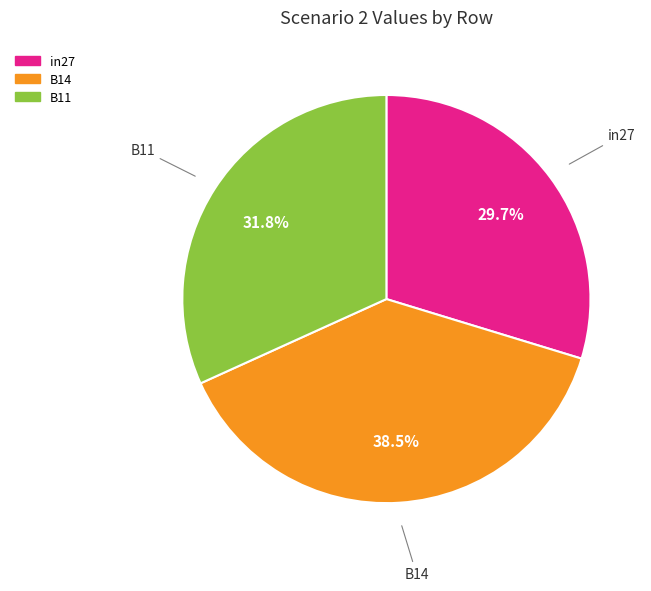

To the nearest percent, what percentage of the pie is B11?

32%